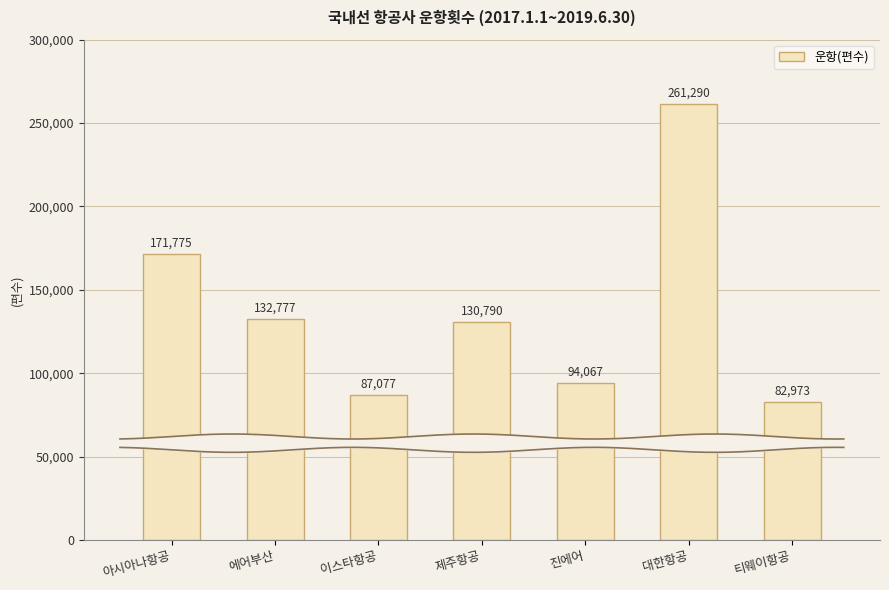

What is the value of the 7th bar from the left?

82973